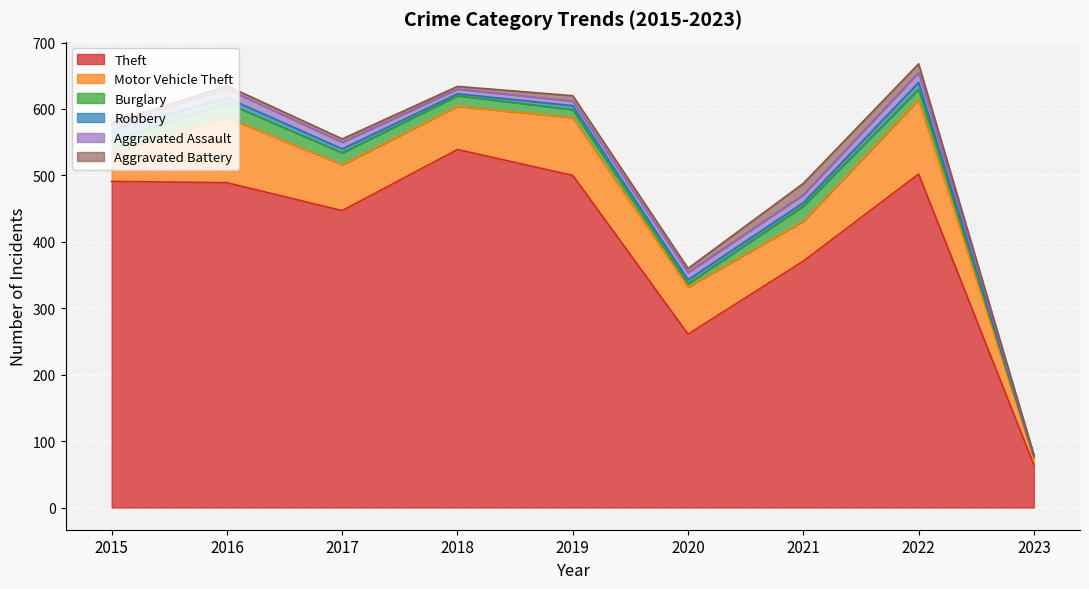

Reading left to right, extract all data points from this chart.

Theft: 491	489	447	539	500	261	371	502	64
Motor Vehicle Theft: 43	98	69	65	87	71	60	112	10
Burglary: 19	22	18	16	12	5	23	16	2
Robbery: 15	8	6	3	6	6	5	10	1
Aggravated Assault: 8	13	10	7	7	11	12	15	1
Aggravated Battery: 3	5	5	4	8	6	17	13	1